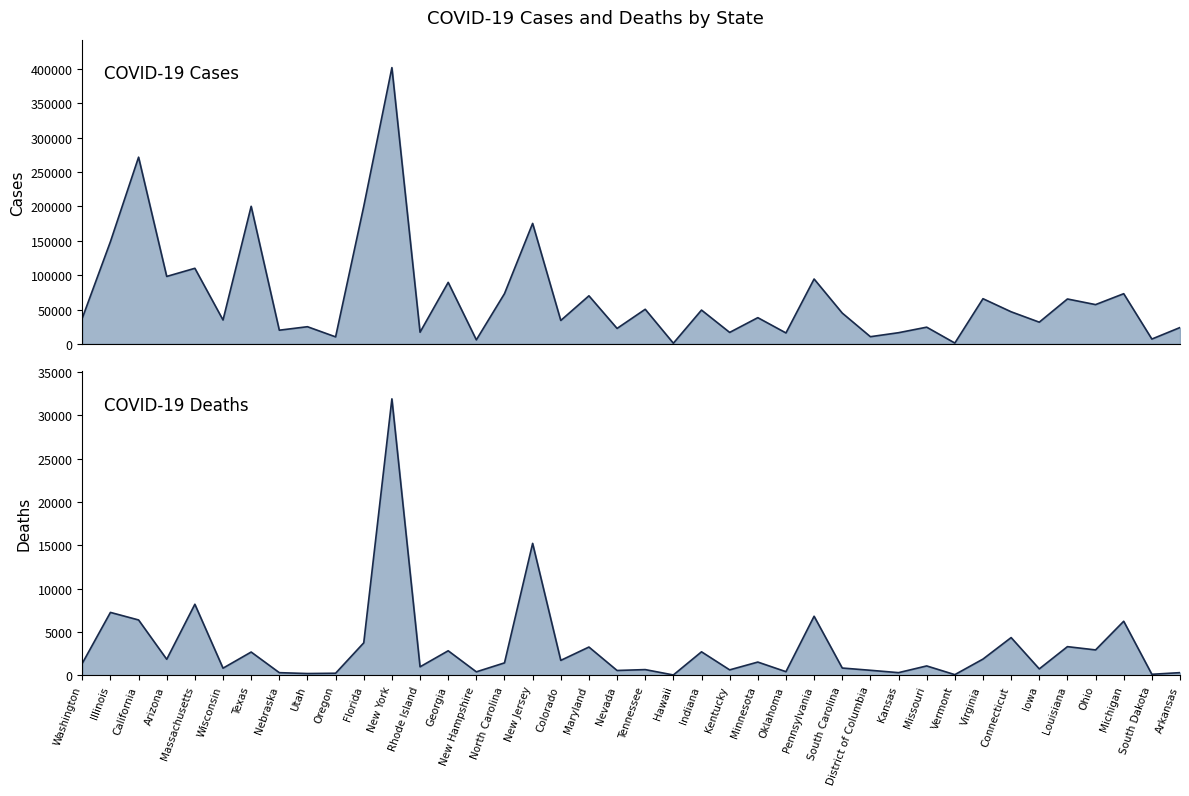

At which category does the chart reach its peak across all series?

New York